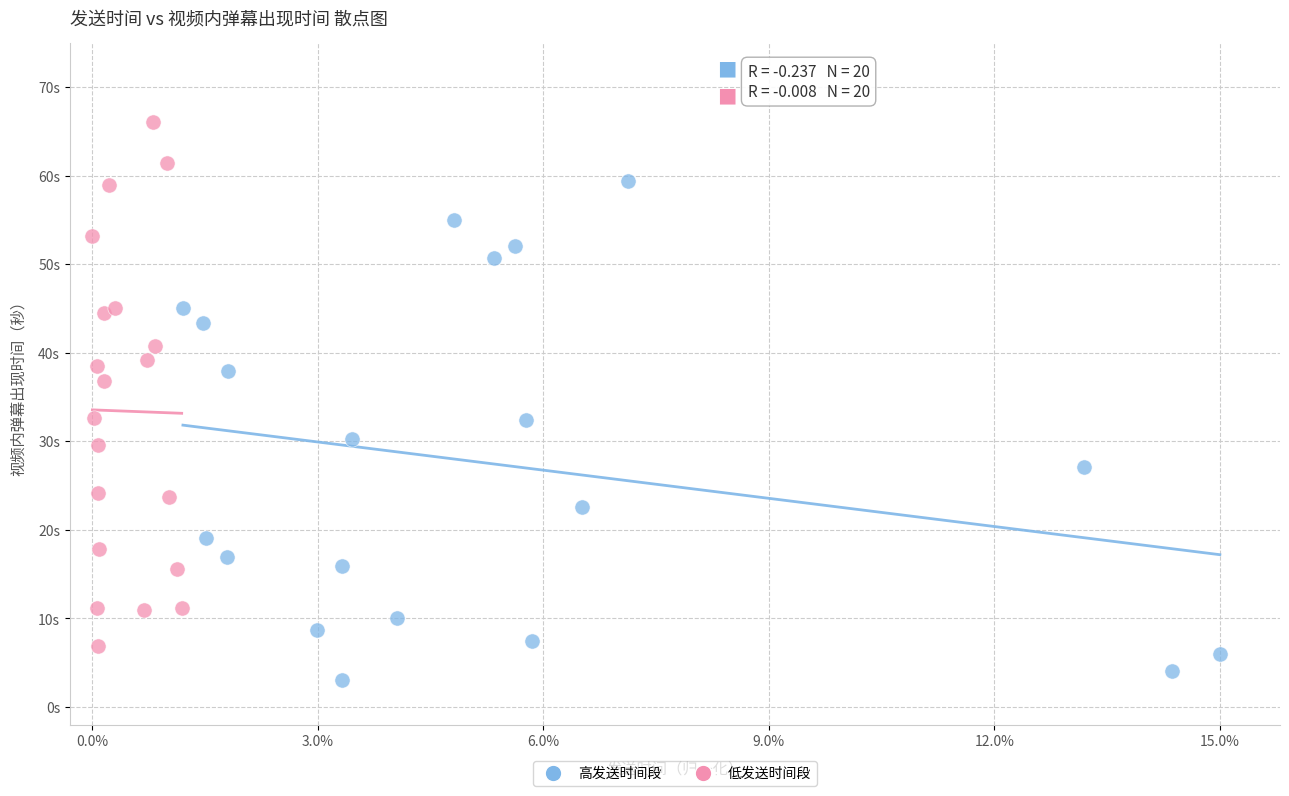

What are all the series names shown in the legend?

高发送时间段, 低发送时间段